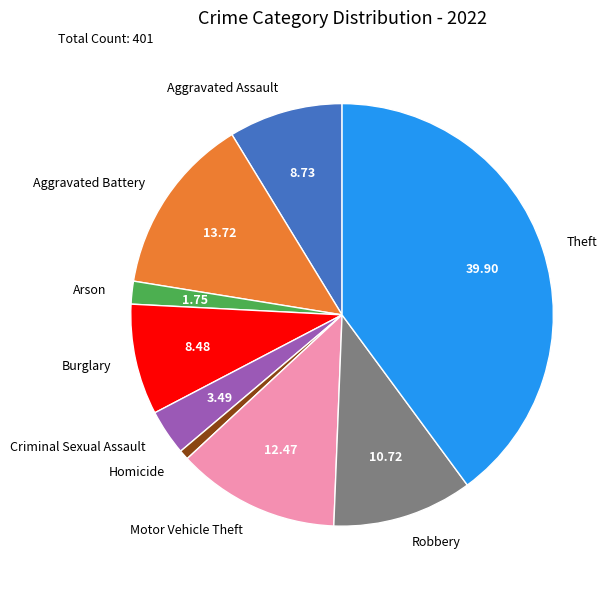

Is the sum of Robbery and Arson greater than half?

No